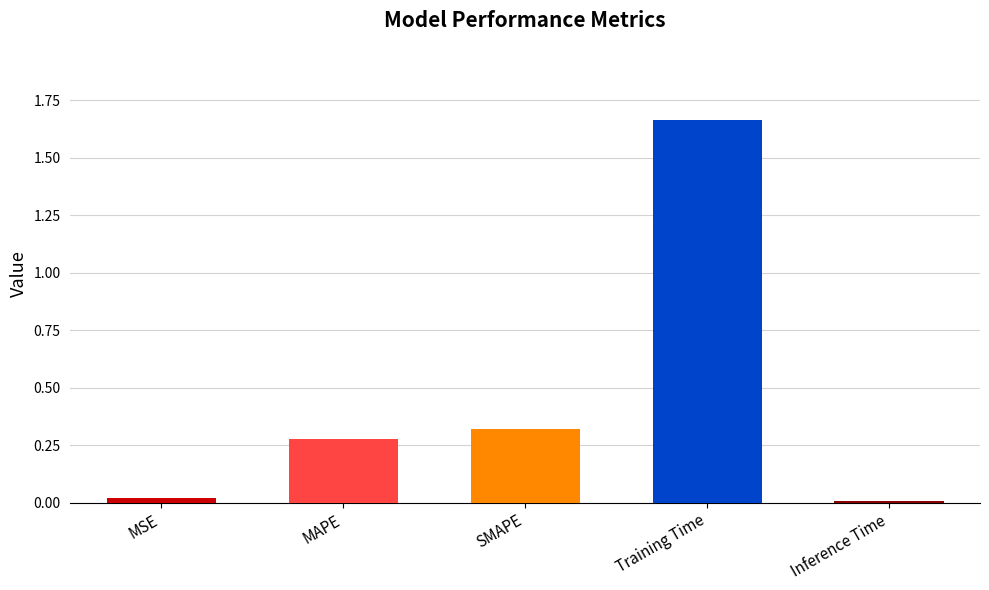

What is the sum of the values at SMAPE and MAPE?

0.6